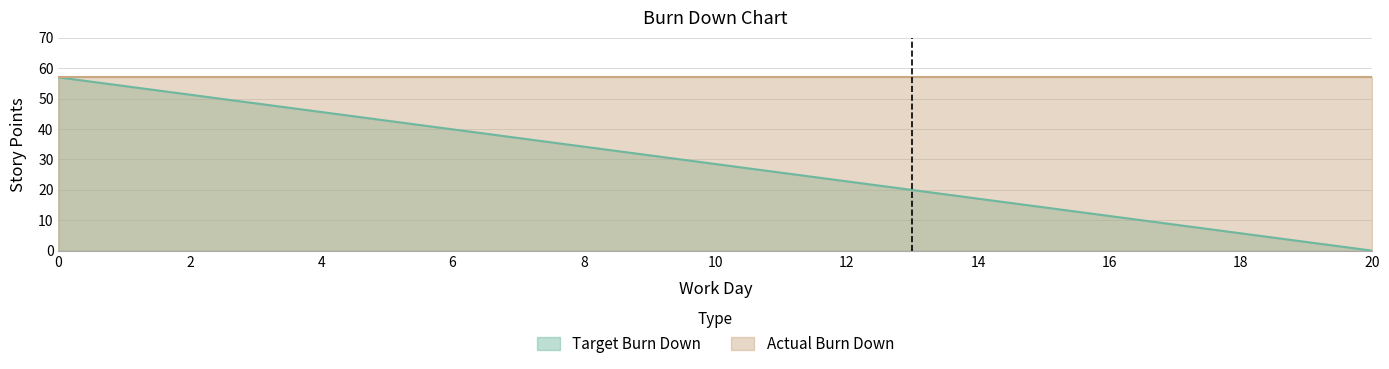

The value at 8 is 34.2. True or false?

True